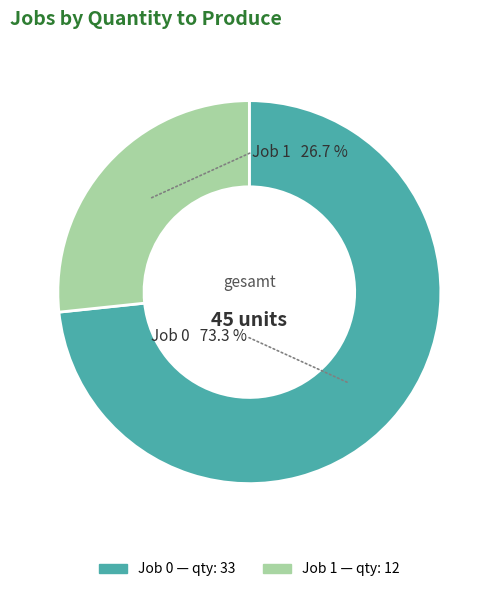

What is the ratio of the value at 1 to the value at 0?

0.4